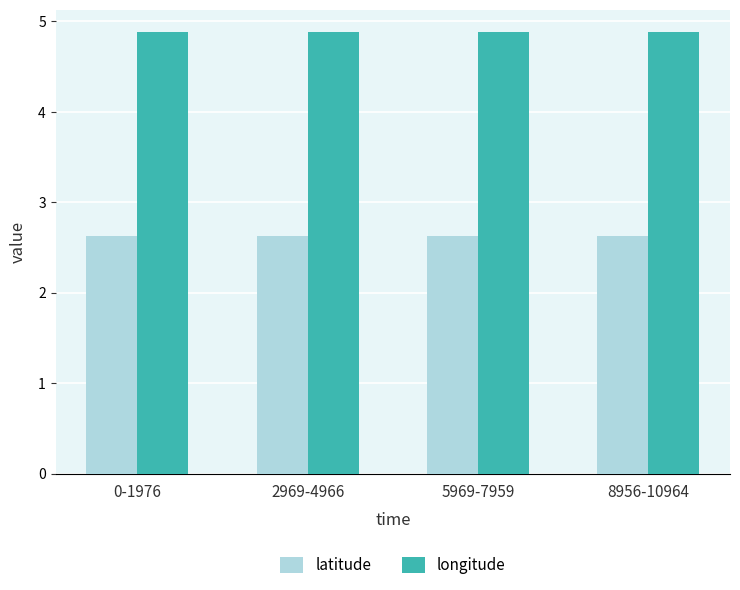

The value of longitude at 2969-4966 is 8.0. True or false?

False